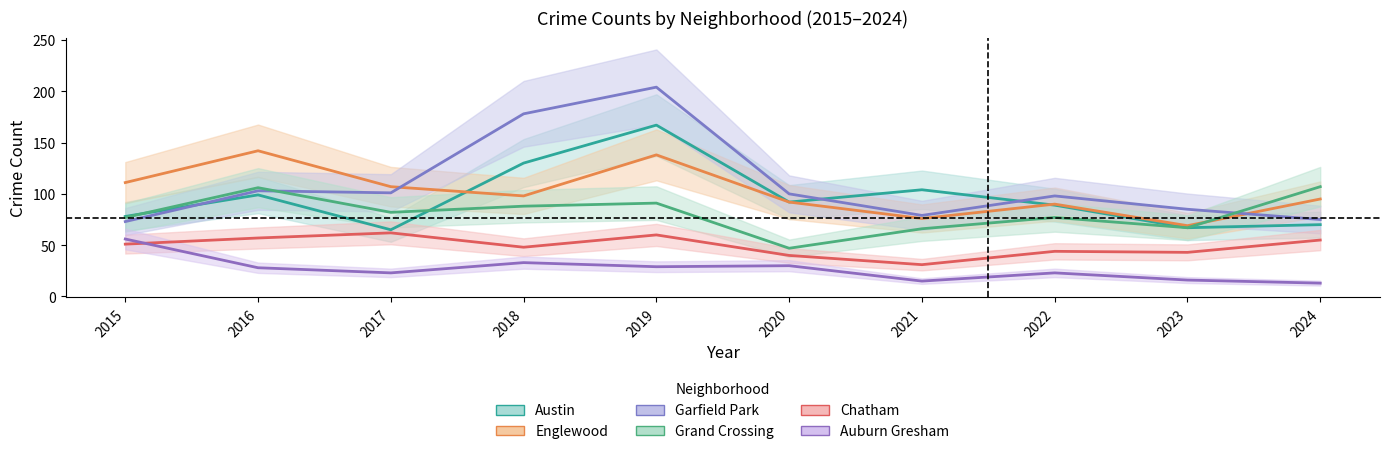

What is the value of the Chatham point at the 4th from the left?

48